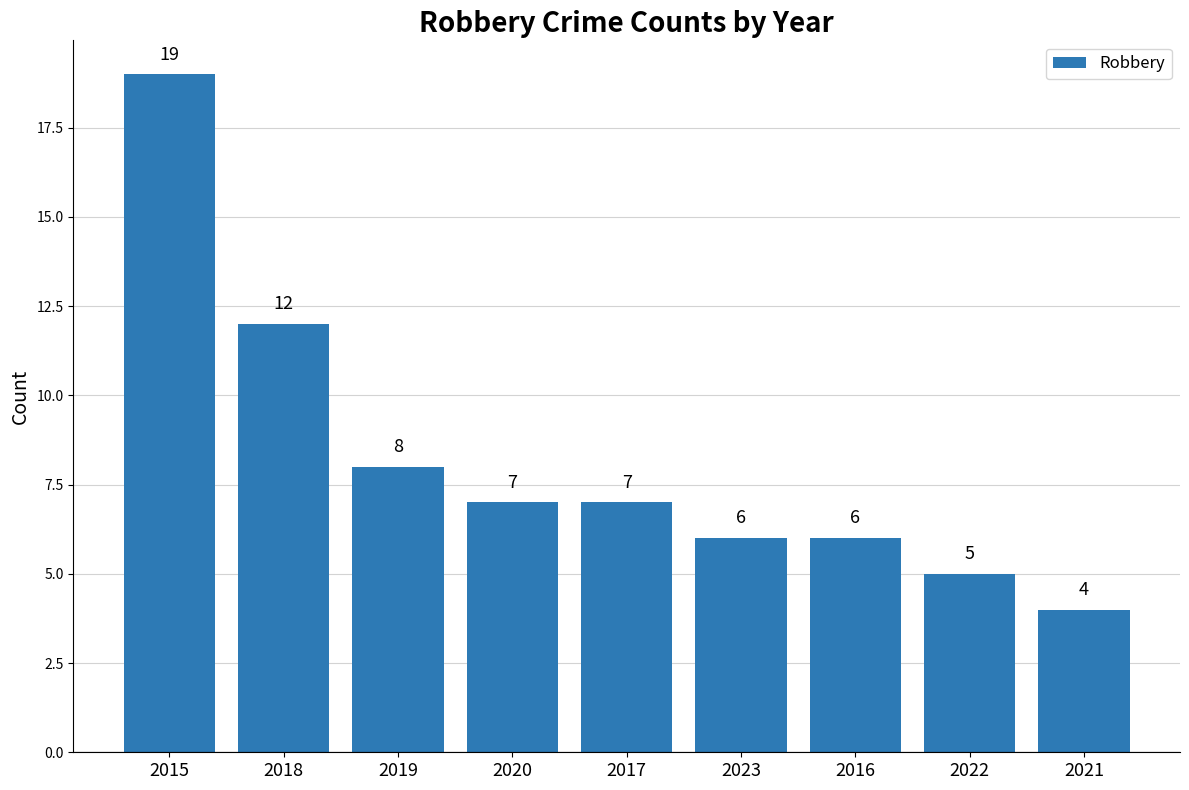

Reading left to right, transcribe all the data shown in this chart.

2015=19	2018=12	2019=8	2020=7	2017=7	2023=6	2016=6	2022=5	2021=4